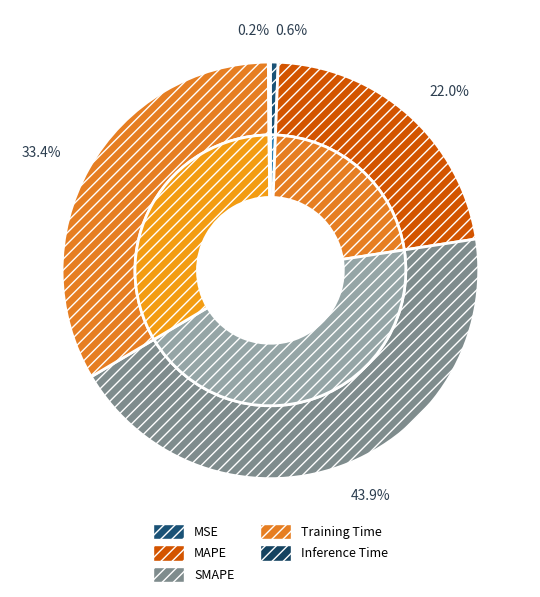

To the nearest percent, what portion does Training Time represent?

33%